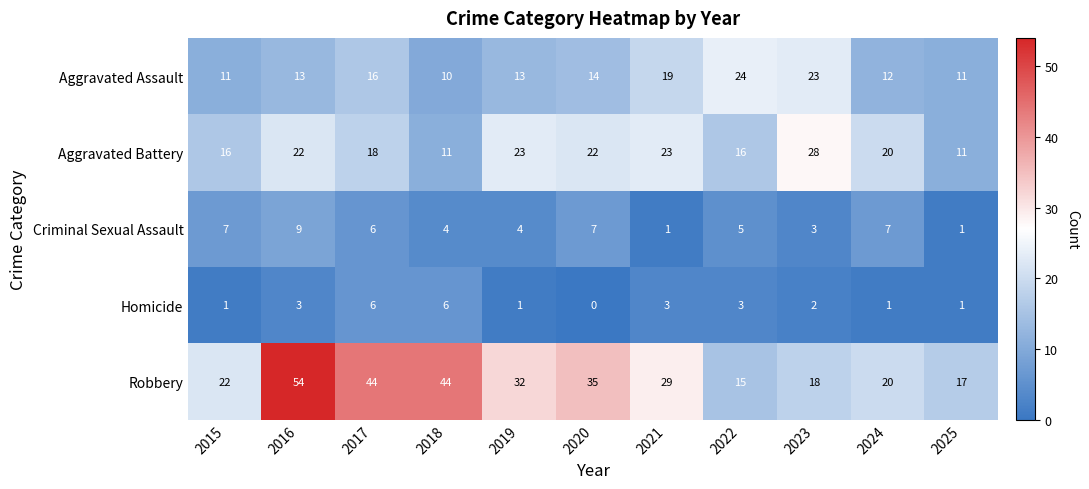

How many series are shown in this chart?

5